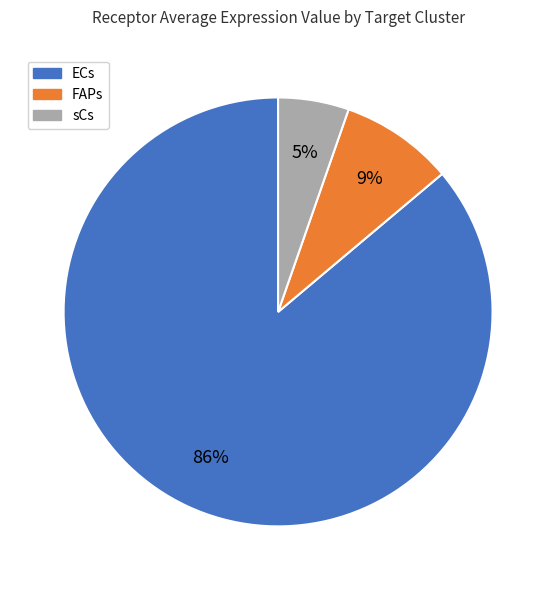

To the nearest percent, what portion does FAPs represent?

9%